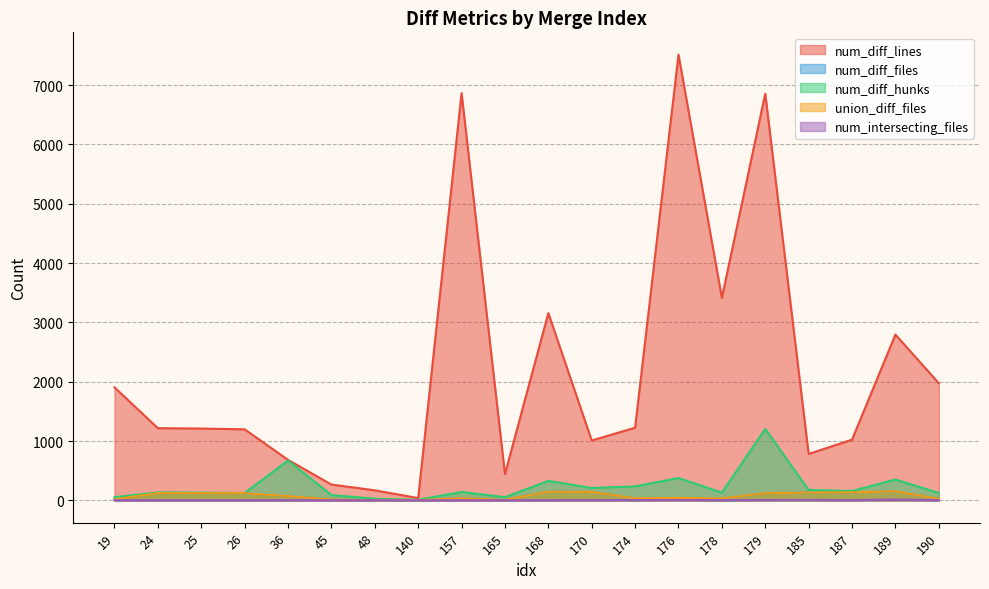

At which category is the sum across all series the highest?

179